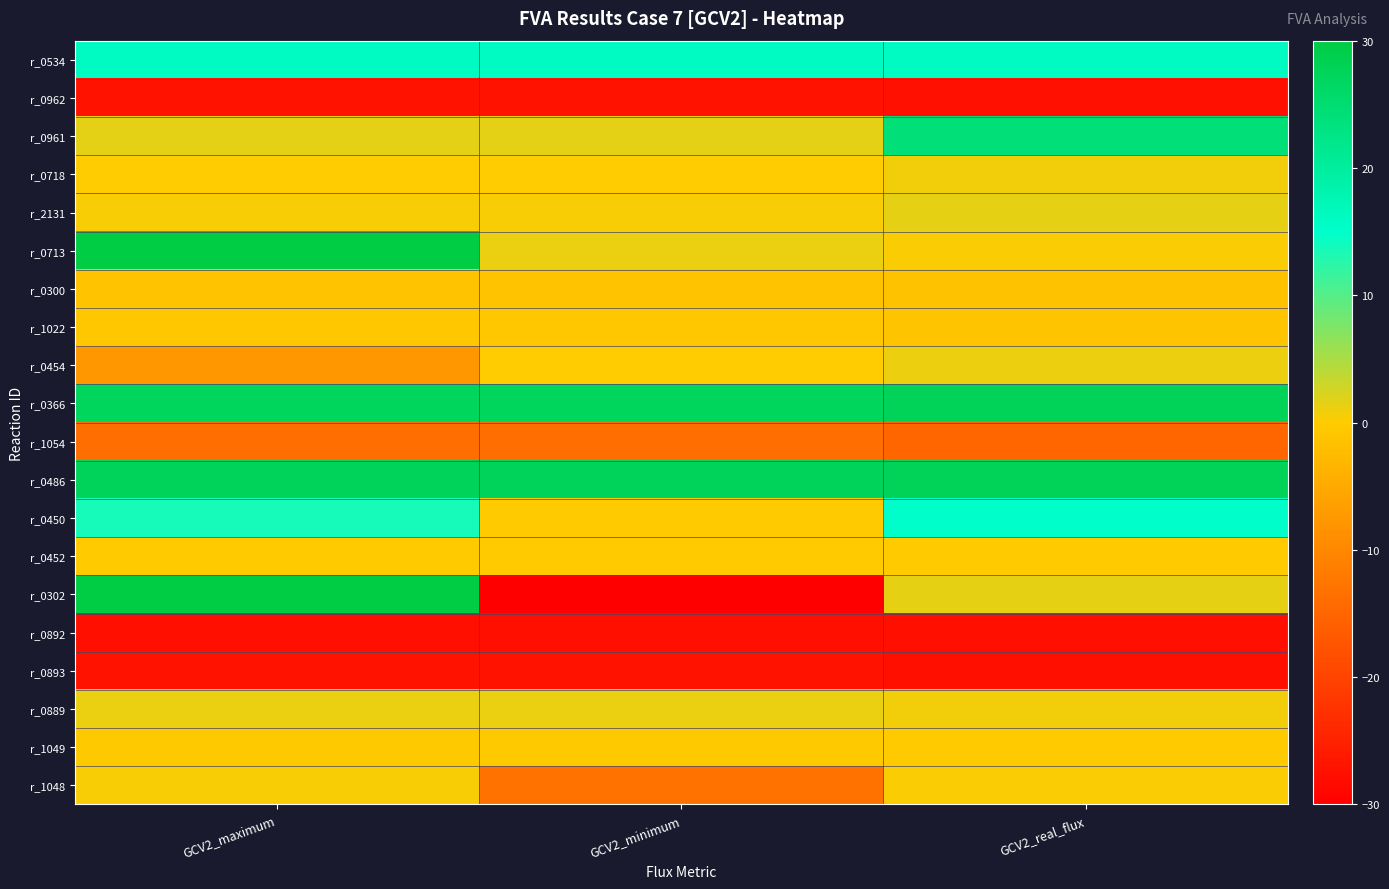

Reading left to right, what are all the values shown in this chart?

r_0534: GCV2_maximum=16.0	GCV2_minimum=16.0	GCV2_real_flux=16.0
r_0962: GCV2_maximum=-27.0	GCV2_minimum=-27.0	GCV2_real_flux=-27.5
r_0961: GCV2_maximum=1.6	GCV2_minimum=1.5	GCV2_real_flux=24.2
r_0718: GCV2_maximum=0.0	GCV2_minimum=0.0	GCV2_real_flux=0.8
r_2131: GCV2_maximum=0.4	GCV2_minimum=0.4	GCV2_real_flux=1.5
r_0713: GCV2_maximum=30.0	GCV2_minimum=1.2	GCV2_real_flux=0.3
r_0300: GCV2_maximum=-1.2	GCV2_minimum=-1.2	GCV2_real_flux=-1.5
r_1022: GCV2_maximum=-0.7	GCV2_minimum=-0.7	GCV2_real_flux=-1.1
r_0454: GCV2_maximum=-7.7	GCV2_minimum=0.0	GCV2_real_flux=1.1
r_0366: GCV2_maximum=27.2	GCV2_minimum=27.2	GCV2_real_flux=27.7
r_1054: GCV2_maximum=-13.6	GCV2_minimum=-13.6	GCV2_real_flux=-14.9
r_0486: GCV2_maximum=27.6	GCV2_minimum=27.5	GCV2_real_flux=27.7
r_0450: GCV2_maximum=13.6	GCV2_minimum=-0.0	GCV2_real_flux=14.9
r_0452: GCV2_maximum=-0.2	GCV2_minimum=-0.2	GCV2_real_flux=-0.2
r_0302: GCV2_maximum=30.0	GCV2_minimum=-30.0	GCV2_real_flux=1.5
r_0892: GCV2_maximum=-27.6	GCV2_minimum=-27.5	GCV2_real_flux=-27.7
r_0893: GCV2_maximum=-27.2	GCV2_minimum=-27.2	GCV2_real_flux=-27.7
r_0889: GCV2_maximum=1.3	GCV2_minimum=1.2	GCV2_real_flux=0.8
r_1049: GCV2_maximum=-0.4	GCV2_minimum=-0.4	GCV2_real_flux=-0.3
r_1048: GCV2_maximum=0.4	GCV2_minimum=-13.2	GCV2_real_flux=0.3